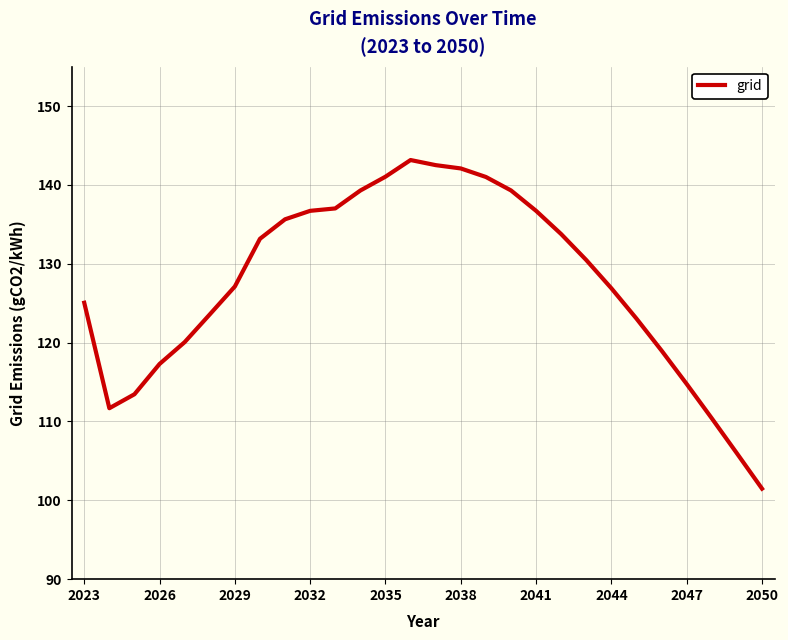

What is the maximum value shown in the chart?

143.2